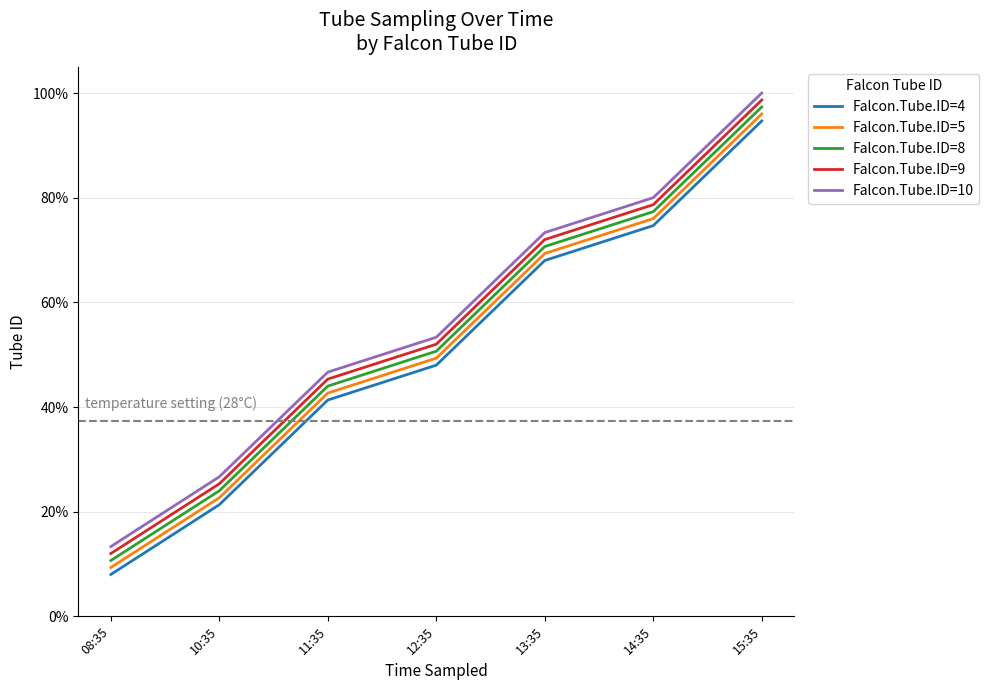

Between 08:35 and 12:35, which series saw the biggest shift?

Falcon.Tube.ID=5